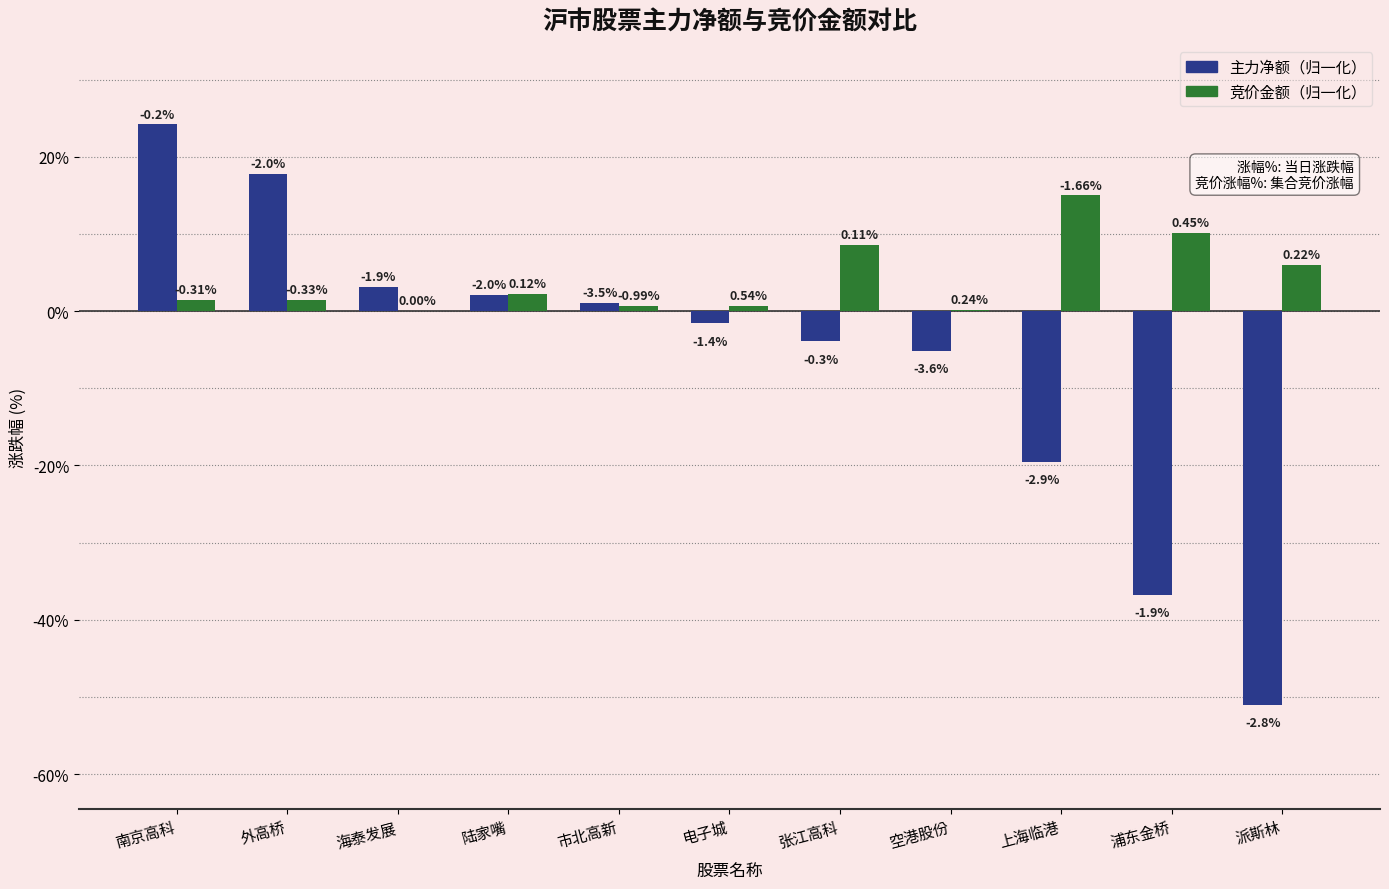

How many groups of bars are there?

11